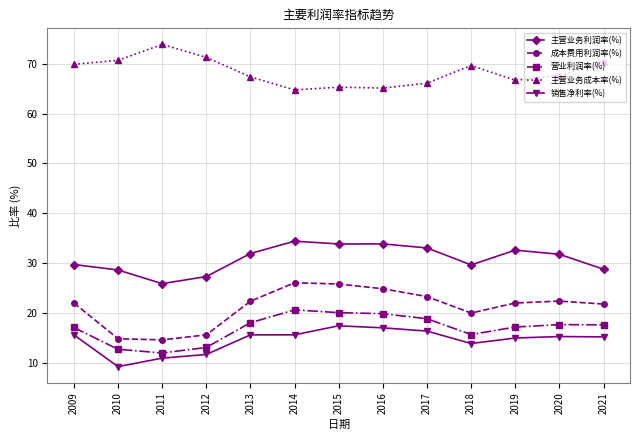

The 销售净利率(%) series shows 23.3 at 2009. True or false?

False